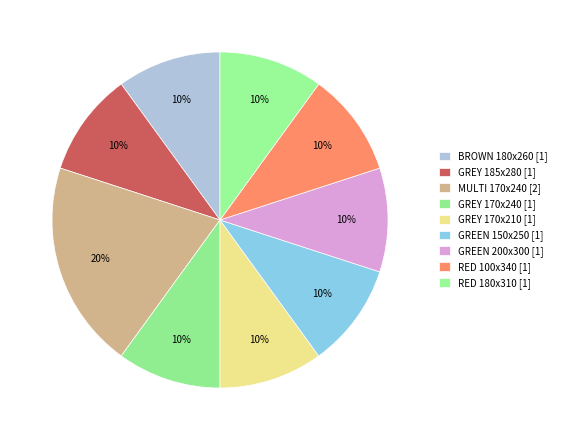

Count the number of slices in the pie.

9